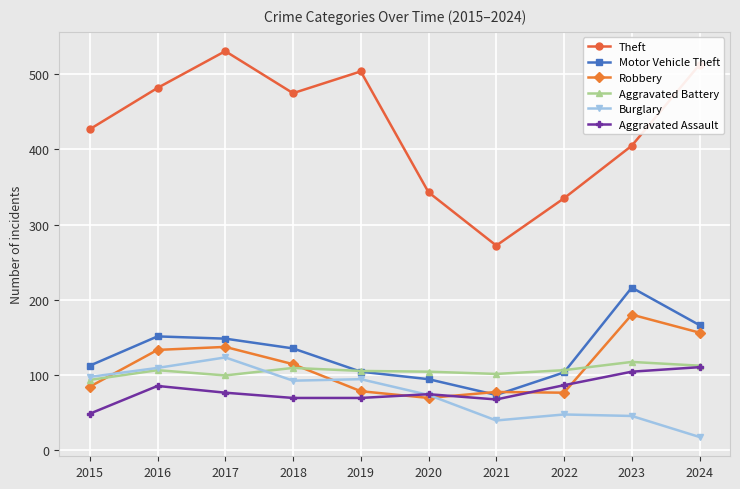

What is the value of the Aggravated Assault point at the 8th from the left?

86